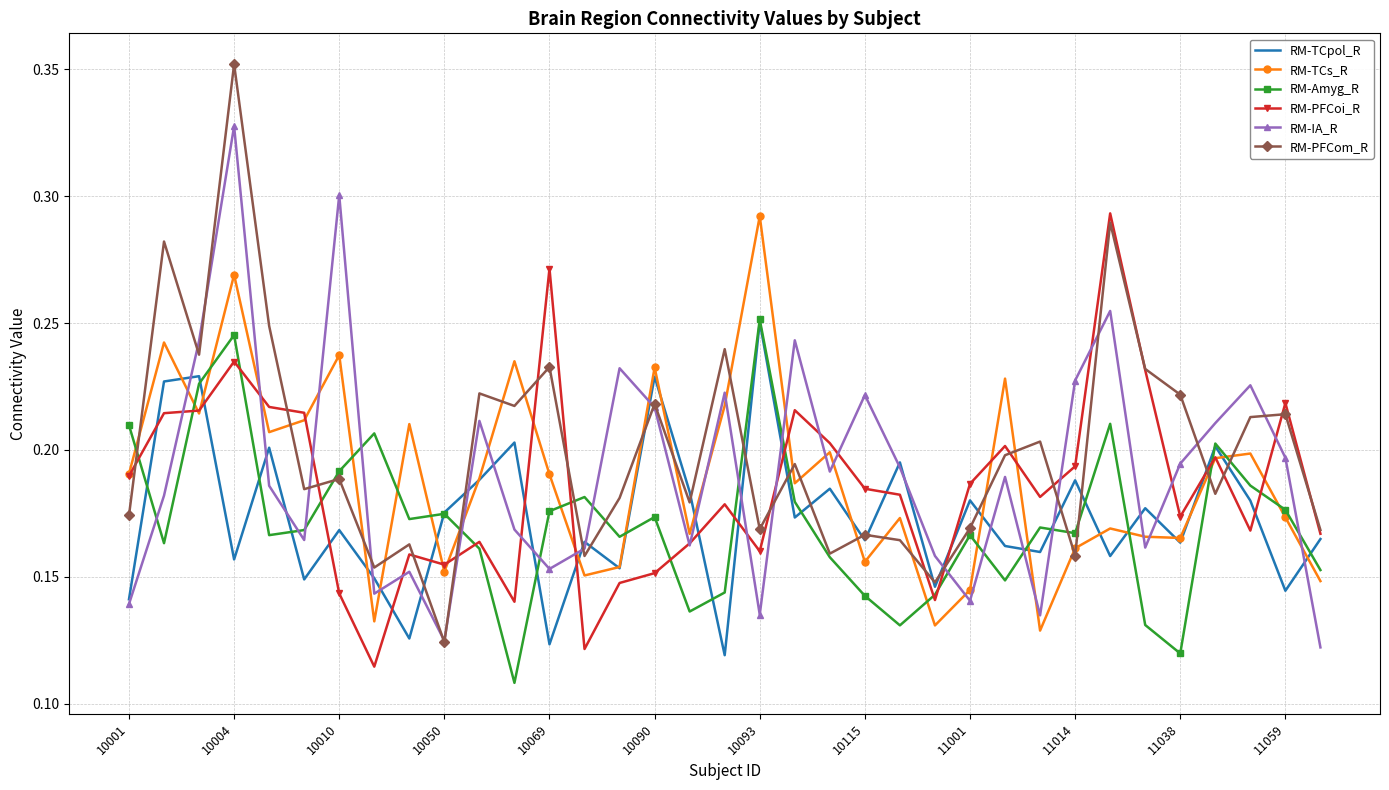

Which series has the largest range (max minus min)?

RM-PFCom_R